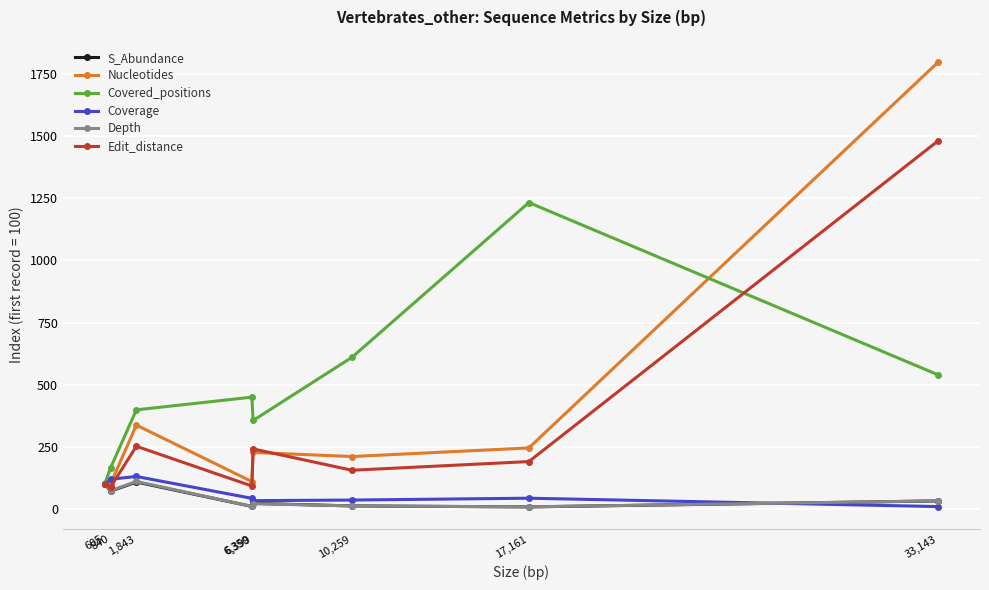

Count the number of categories in the chart.

8